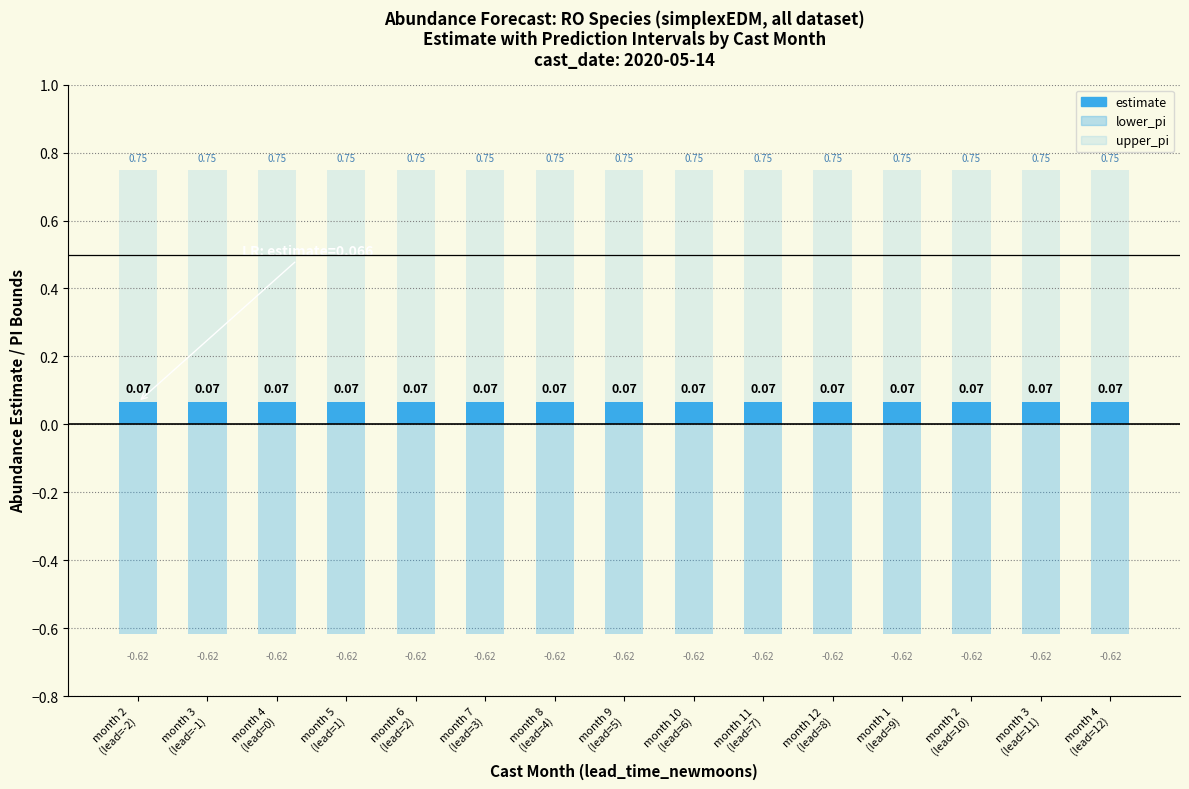

What is the total value across all series at month 12
(lead=8)?

0.2